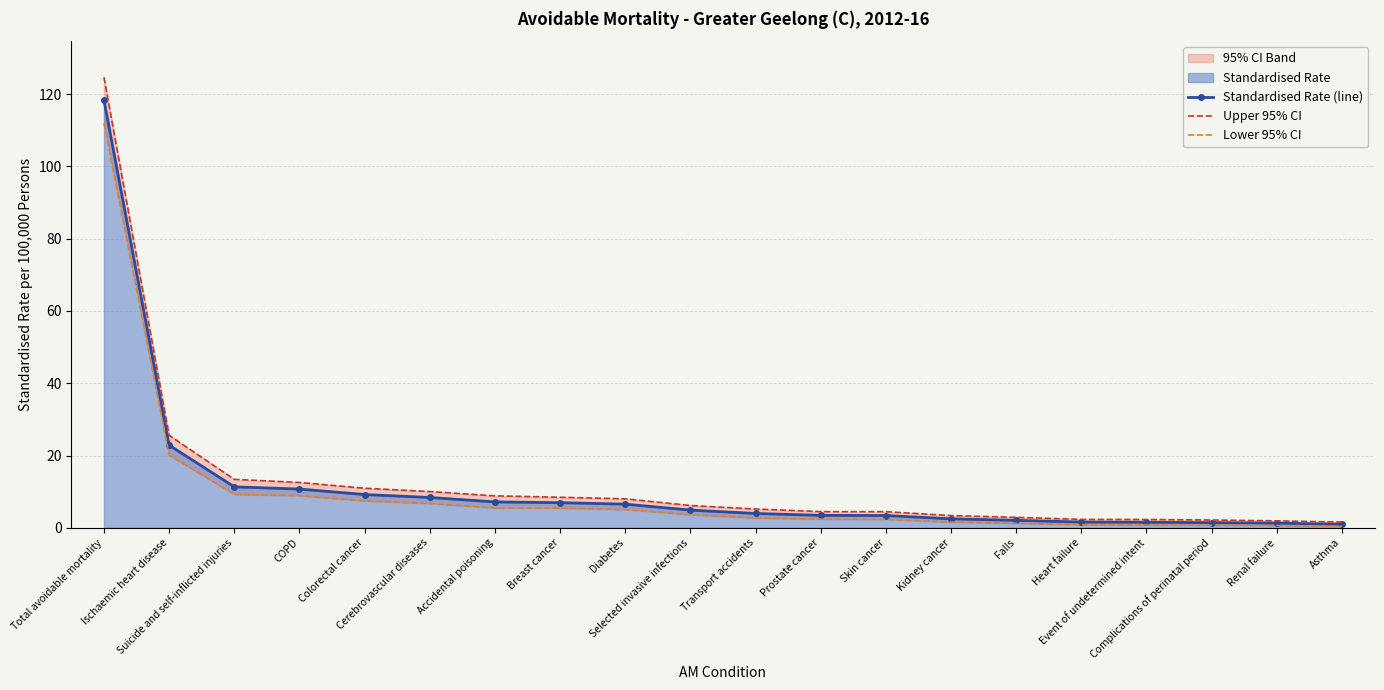

Is the value of Standardised Rate (line) at Kidney cancer greater than the value of Lower 95% CI at Falls?

Yes